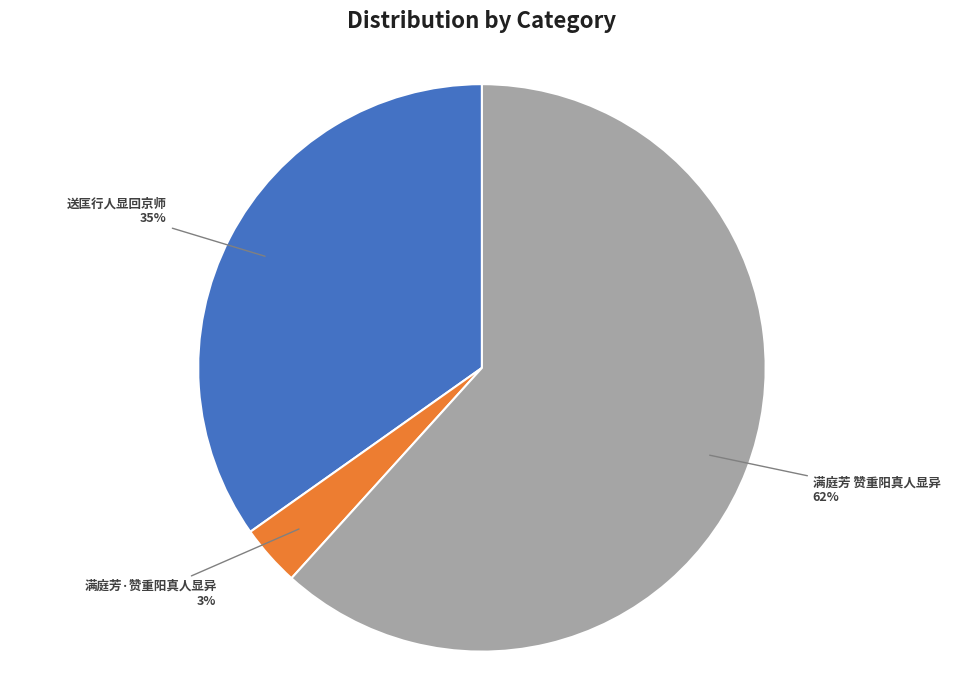

What is the ratio of the value at 送匡行人显回京师 to the value at 满庭芳 赞重阳真人显异?

0.6